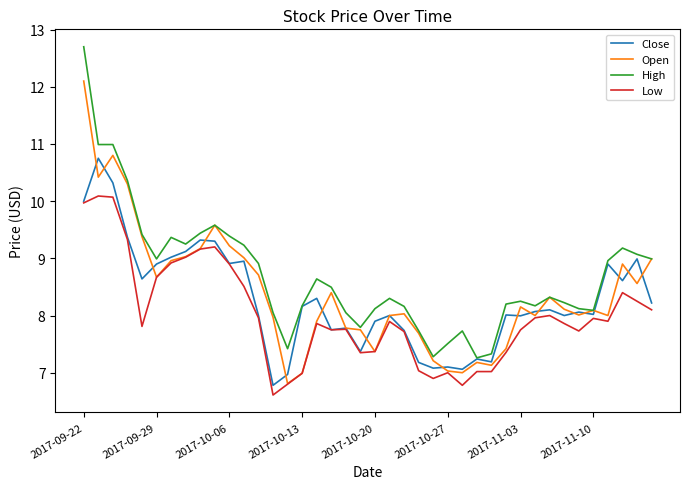

What is the highest value of the Low series?

10.1